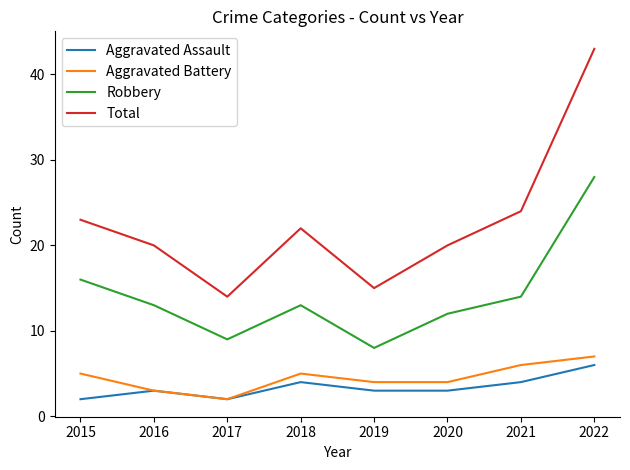

The Aggravated Assault series shows 2 at 2017. True or false?

True